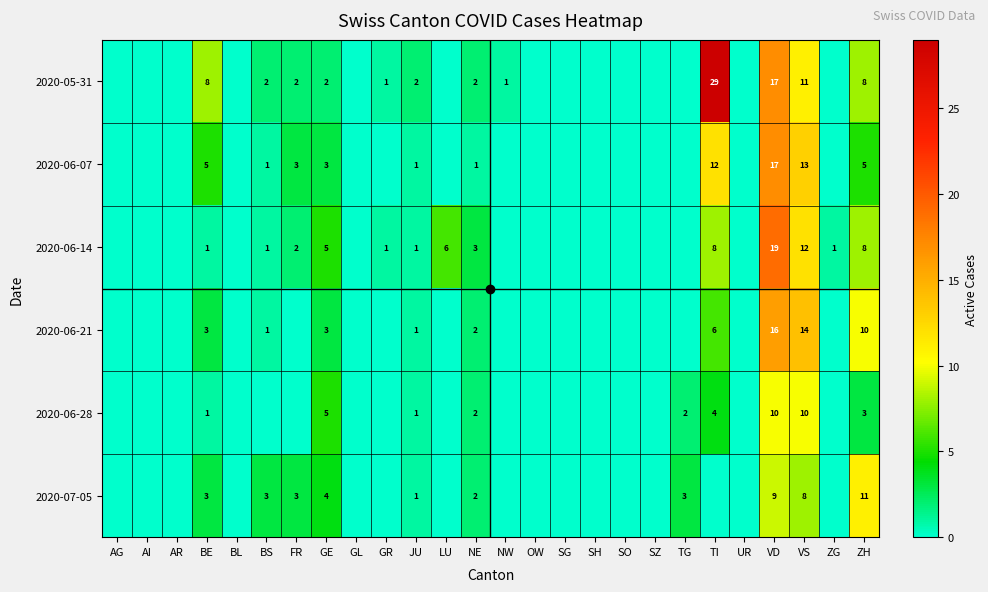

Which label corresponds to the smallest value in the chart?

AG